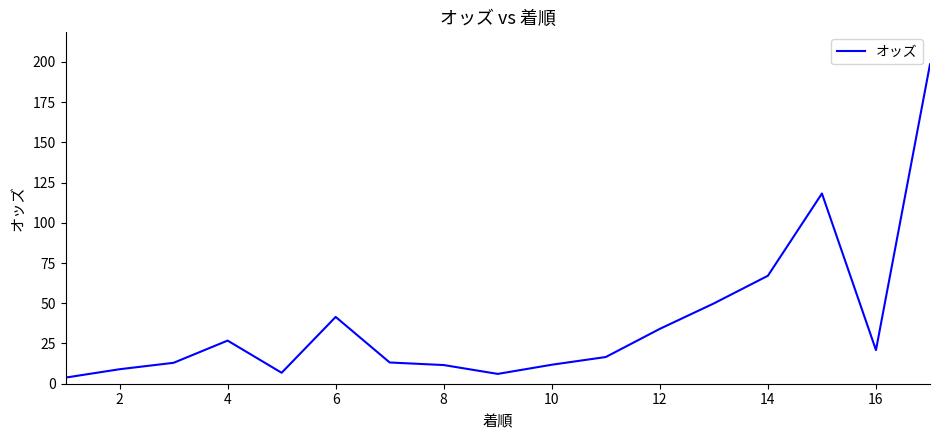

What is the difference between the maximum and minimum values?

194.7